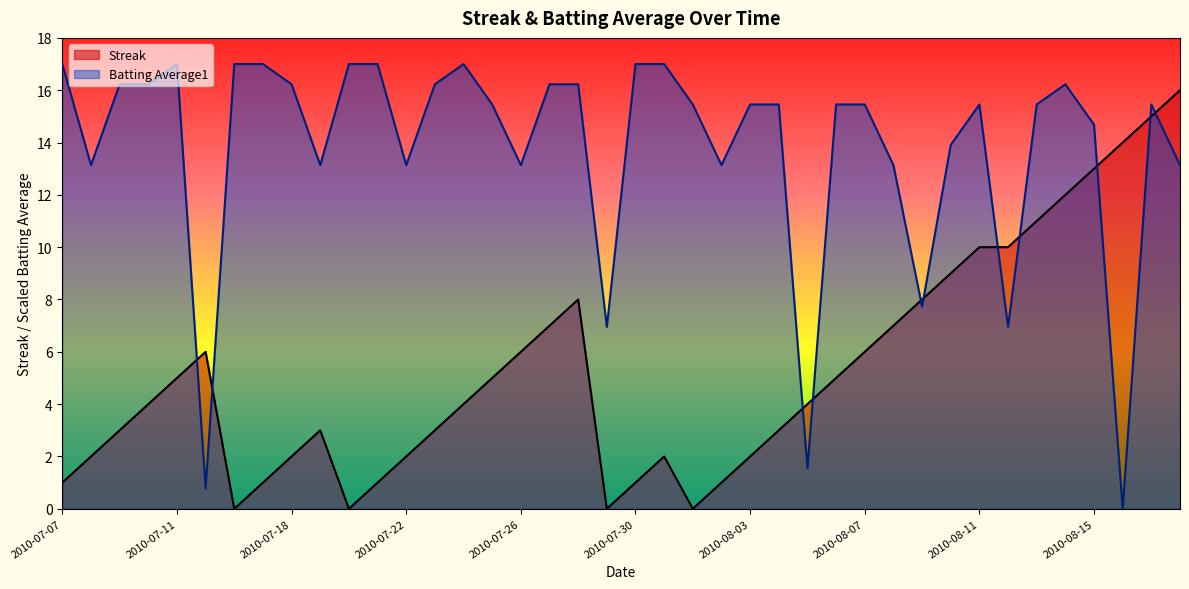

The value of Streak at 2010-08-16 is 7.8. True or false?

False